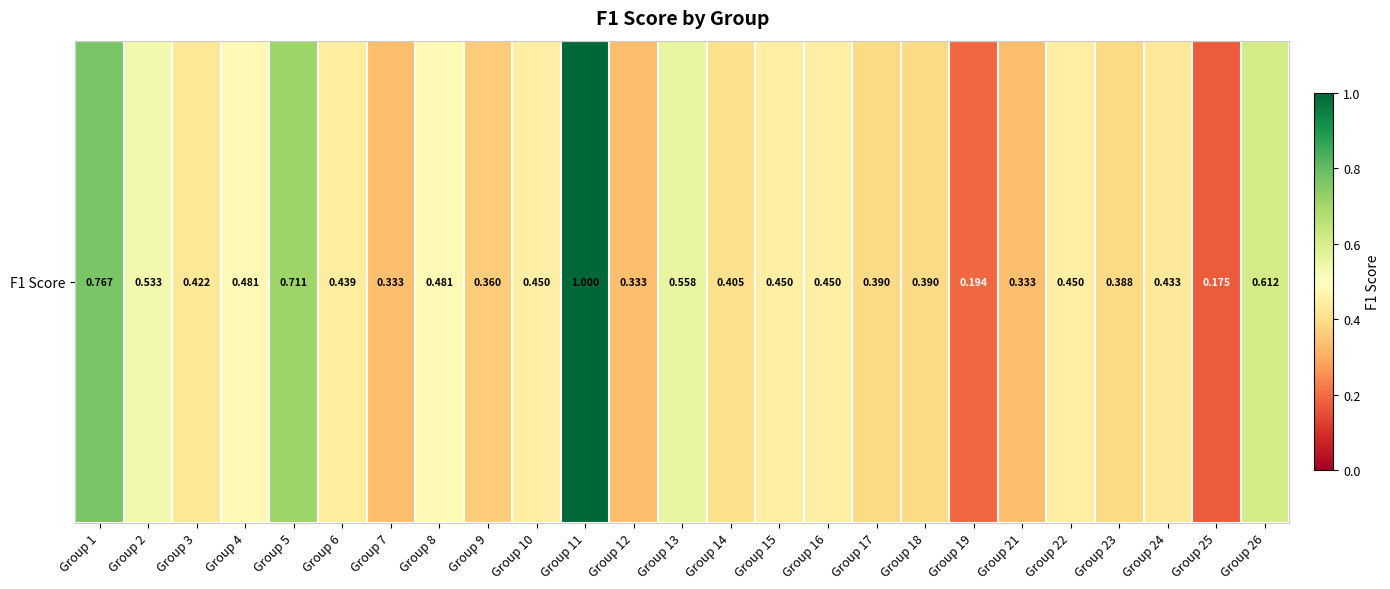

Reading left to right, what are all the values shown in this chart?

Group 1=0.8	Group 2=0.5	Group 3=0.4	Group 4=0.5	Group 5=0.7	Group 6=0.4	Group 7=0.3	Group 8=0.5	Group 9=0.4	Group 10=0.5	Group 11=1.0	Group 12=0.3	Group 13=0.6	Group 14=0.4	Group 15=0.5	Group 16=0.5	Group 17=0.4	Group 18=0.4	Group 19=0.2	Group 21=0.3	Group 22=0.5	Group 23=0.4	Group 24=0.4	Group 25=0.2	Group 26=0.6